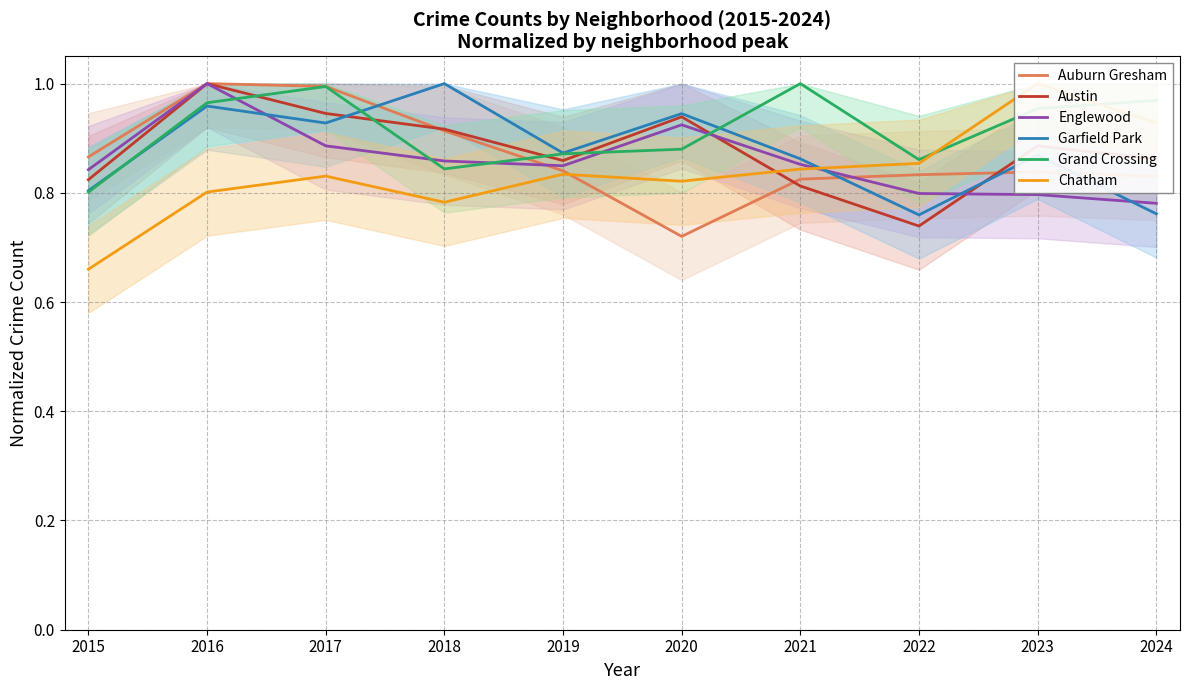

Between which two adjacent categories do Englewood and Auburn Gresham first intersect?

2018 and 2019